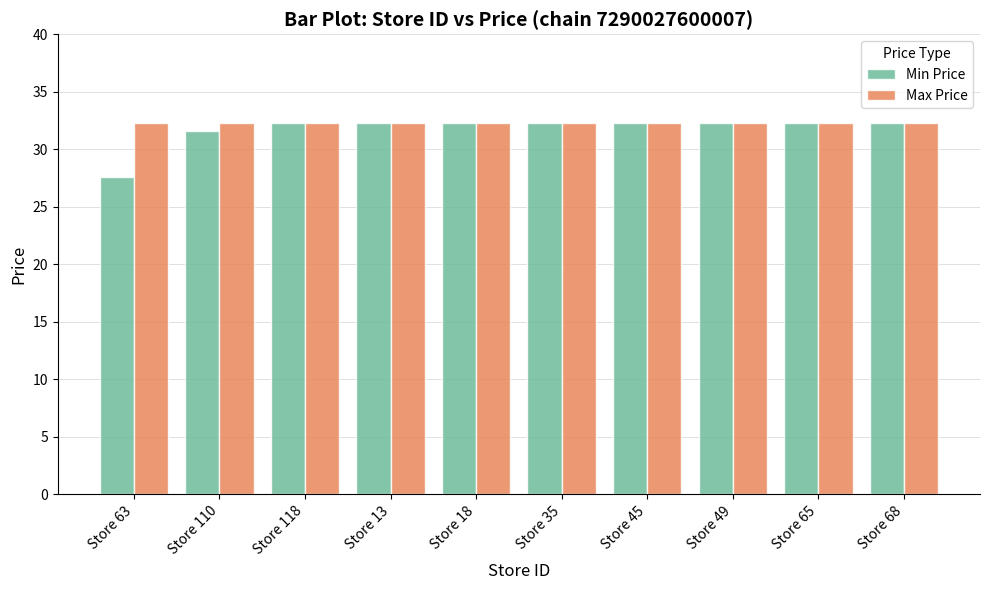

What is the average value of the Min Price series?

31.8